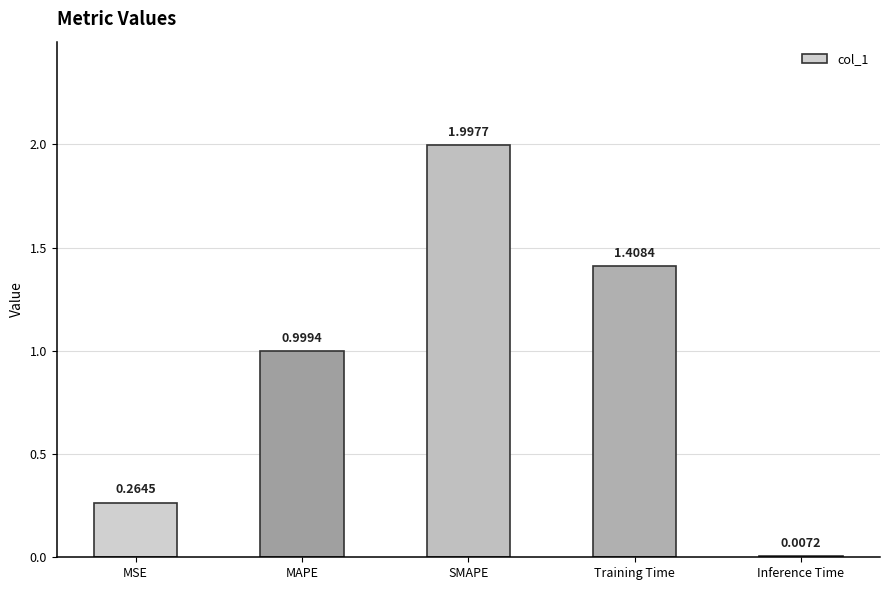

What is the average value?

0.9